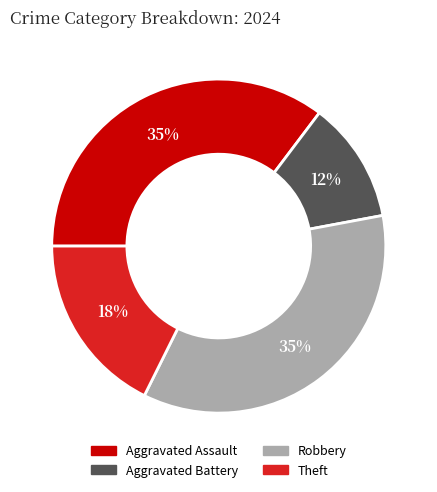

Is the sum of Theft and Robbery greater than half?

Yes